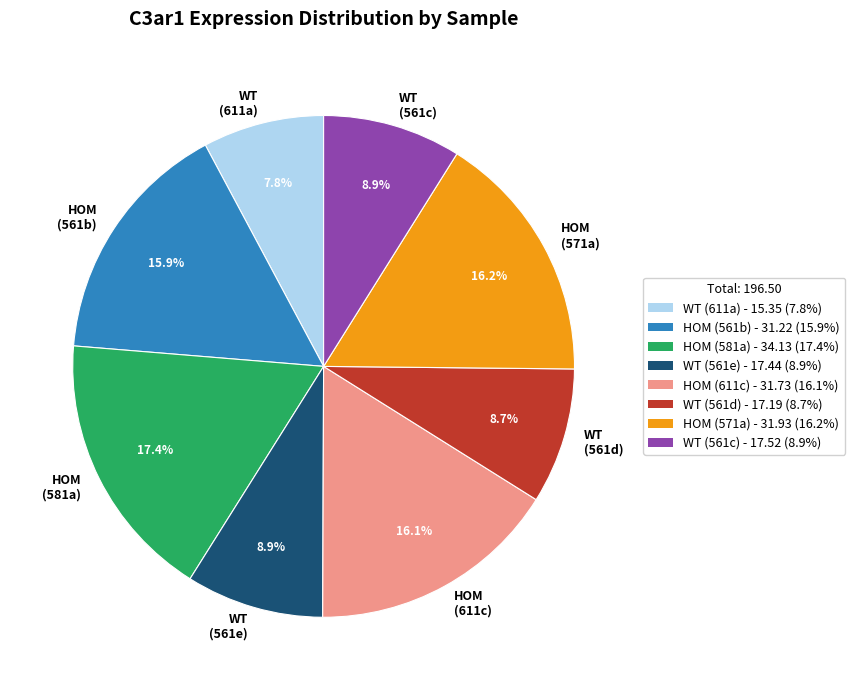

Which has a higher value, WT (561c) or HOM (611c)?

HOM (611c)